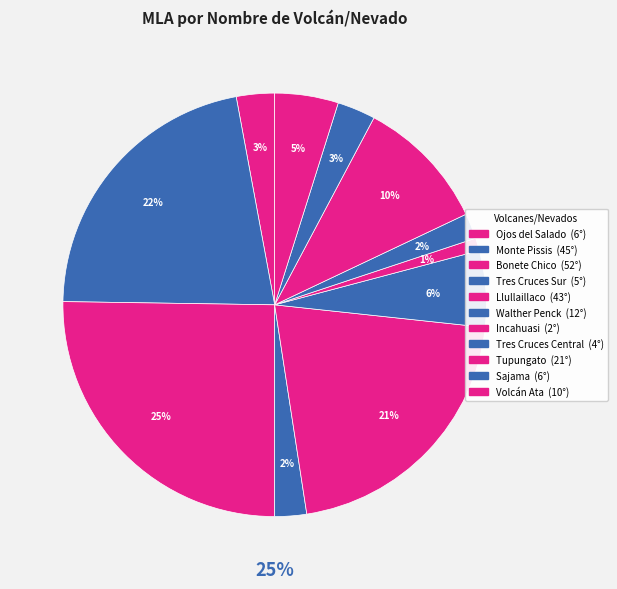

Does any single category account for the majority?

No